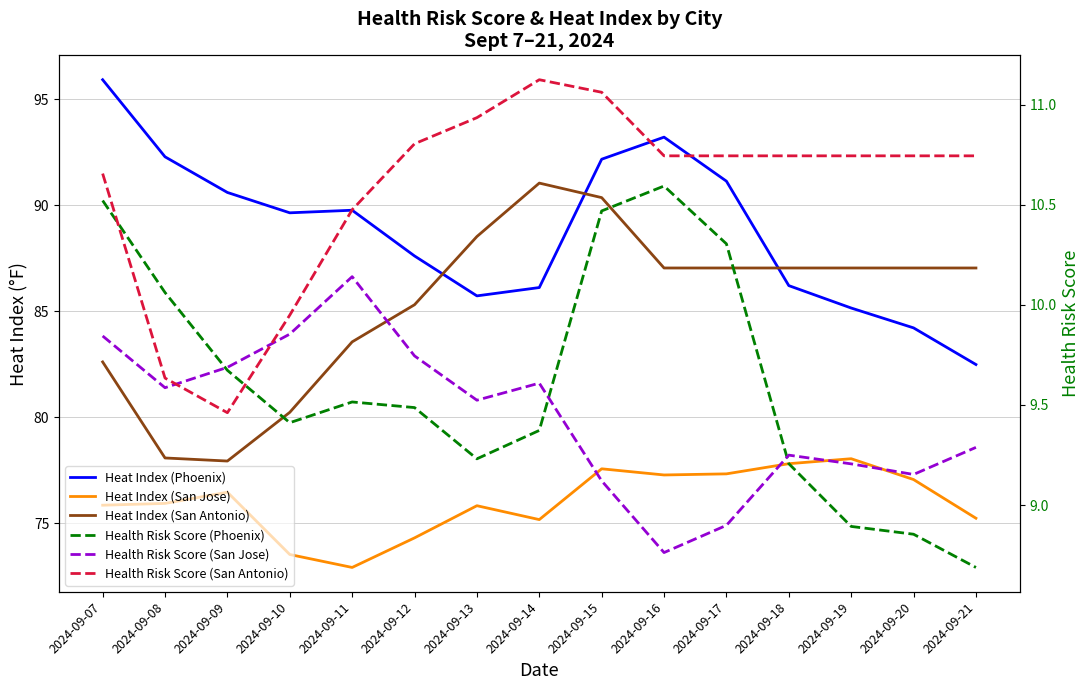

Where do Health Risk Score (San Jose) and Health Risk Score (Phoenix) first cross each other?

2024-09-08 and 2024-09-09